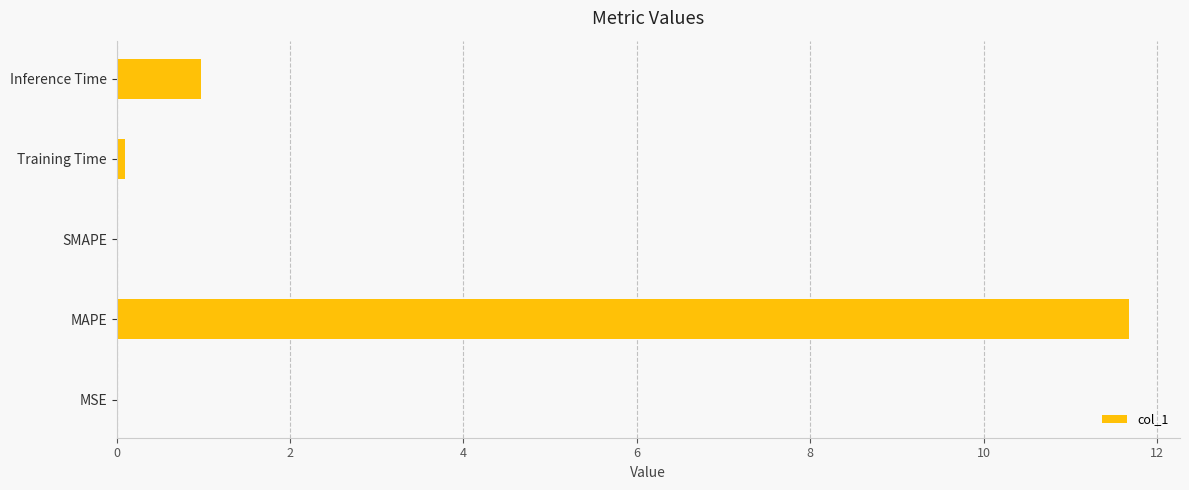

What is the sum of all values?

12.7